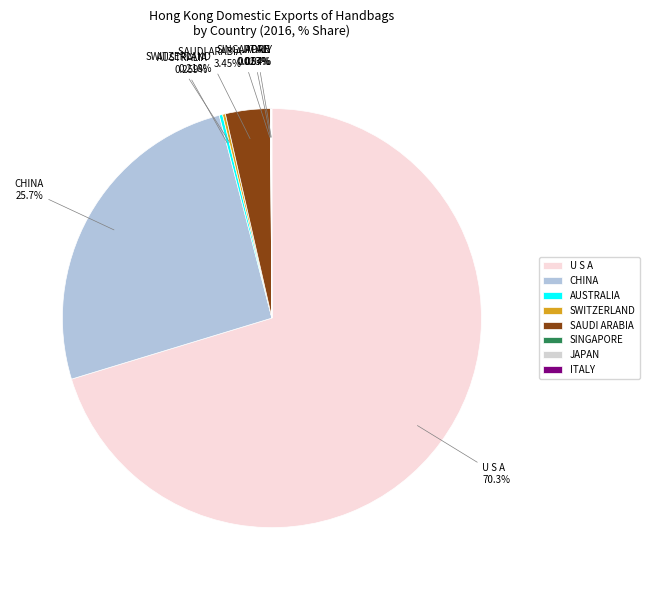

Which slice is the largest?

U S A